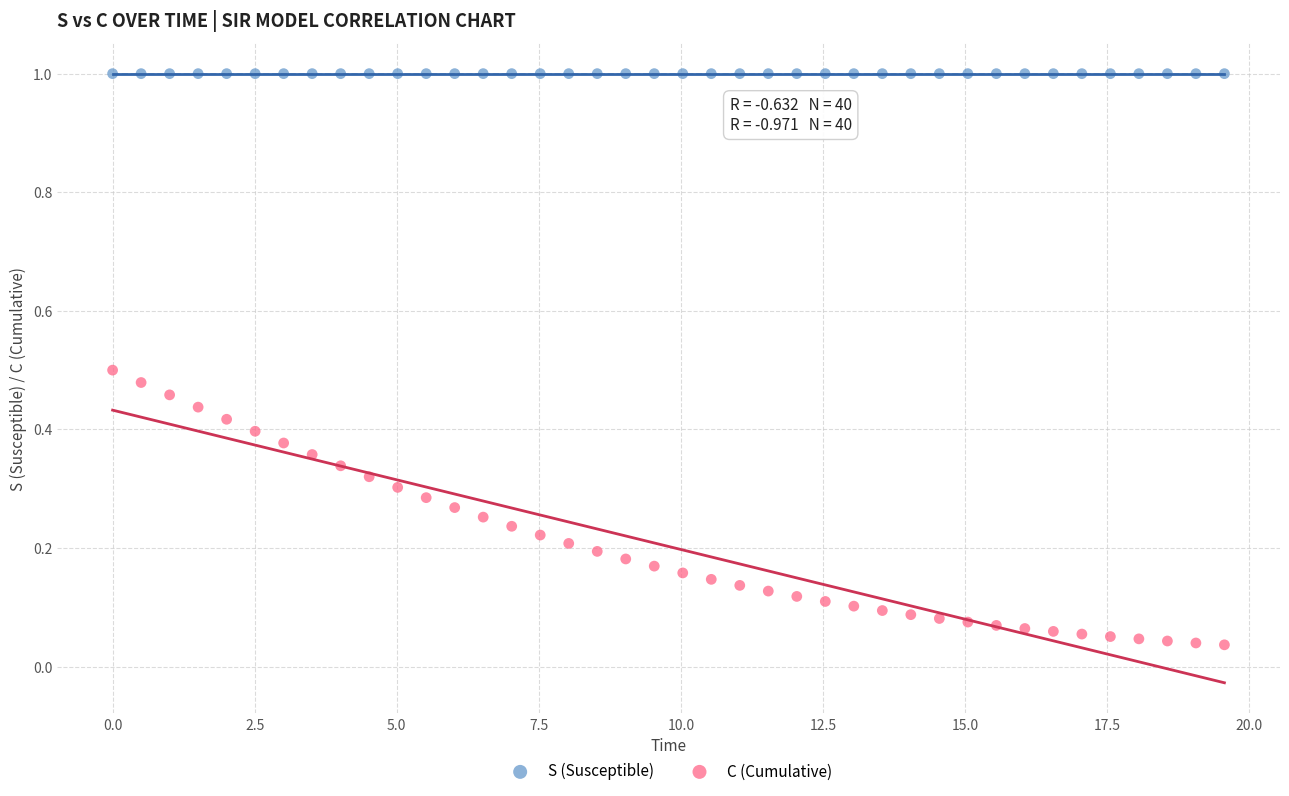

What is the X range (max minus min) for the scatter plot?

19.6